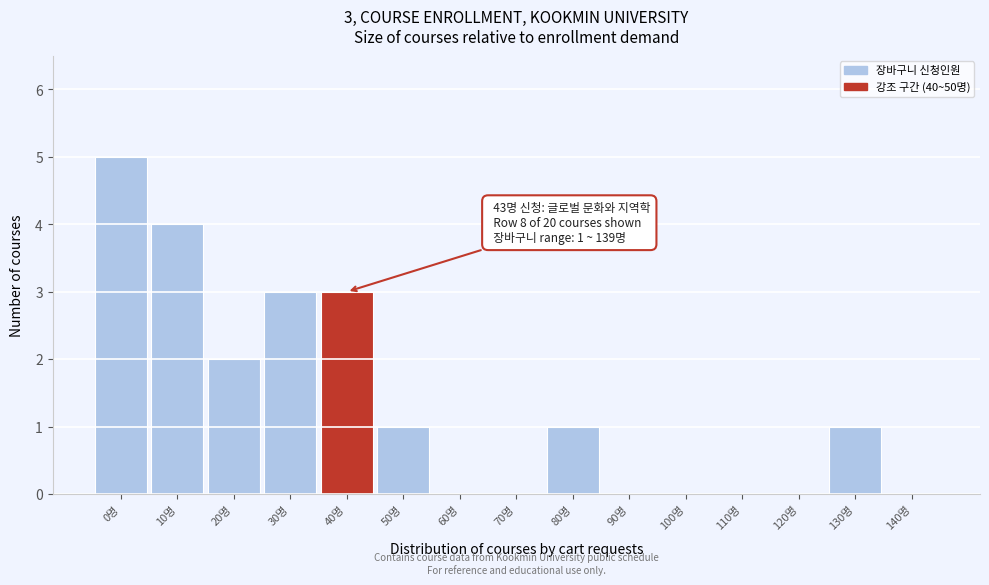

Reading right to left, list all the values displayed in this chart.

140명=0	130명=1	120명=0	110명=0	100명=0	90명=0	80명=1	70명=0	60명=0	50명=1	40명=3	30명=3	20명=2	10명=4	0명=5